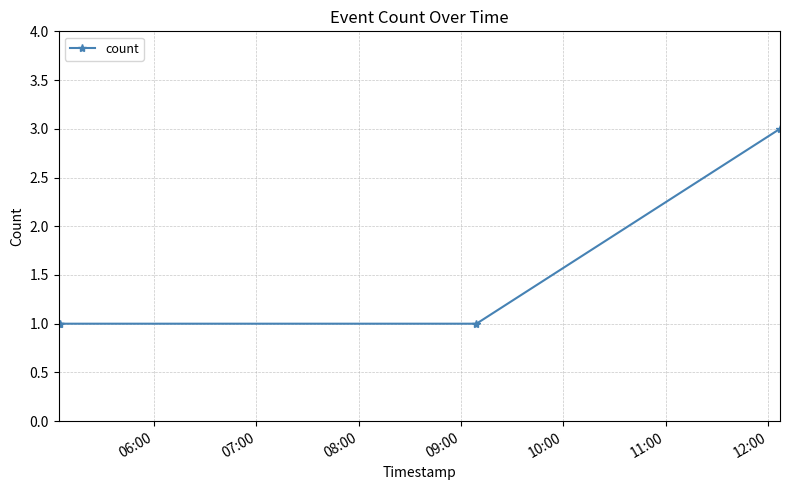

What is the sum of all values?

6